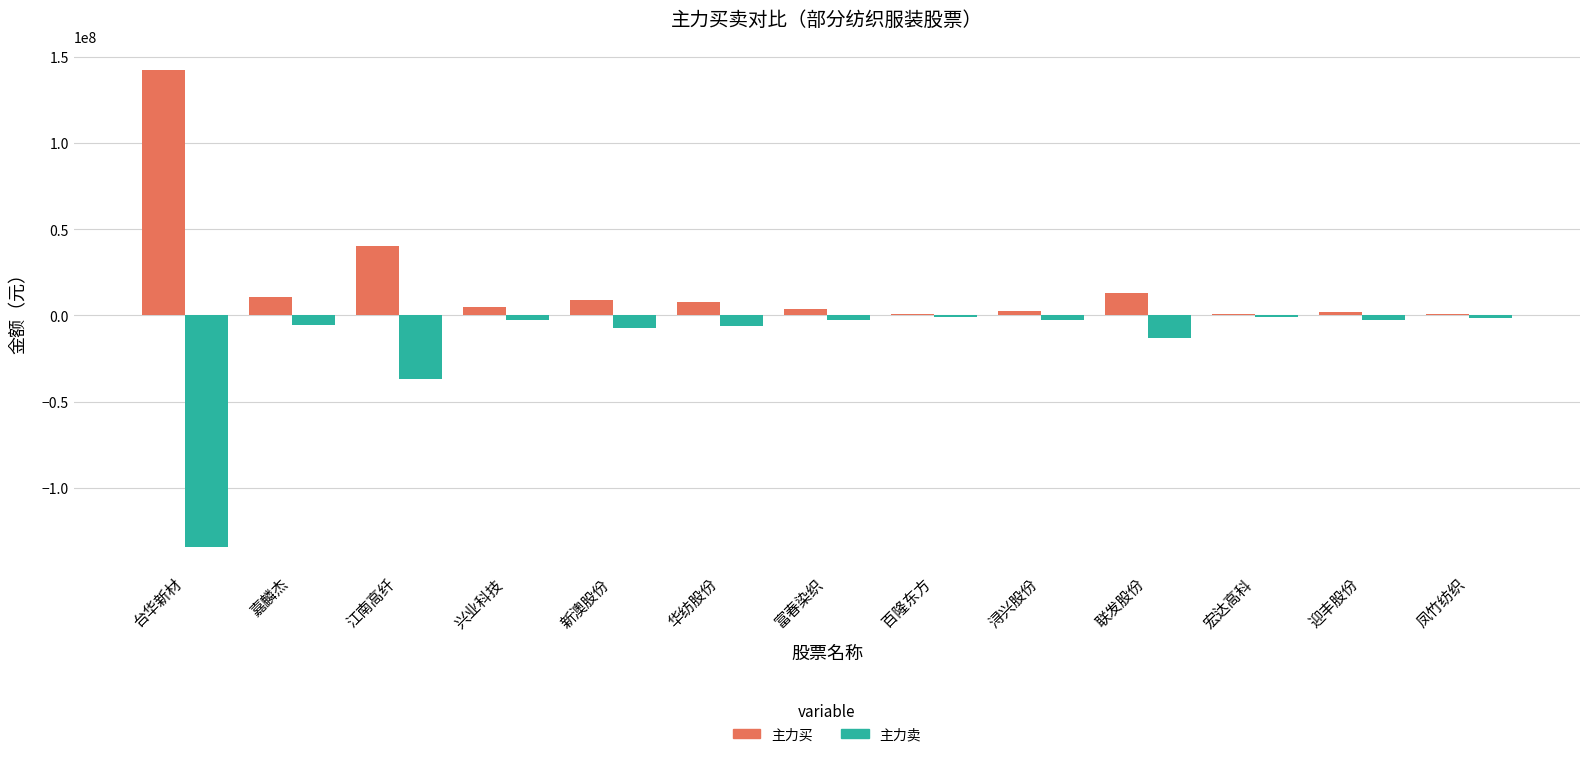

Where does the 主力买 series first go above 4904914?

台华新材